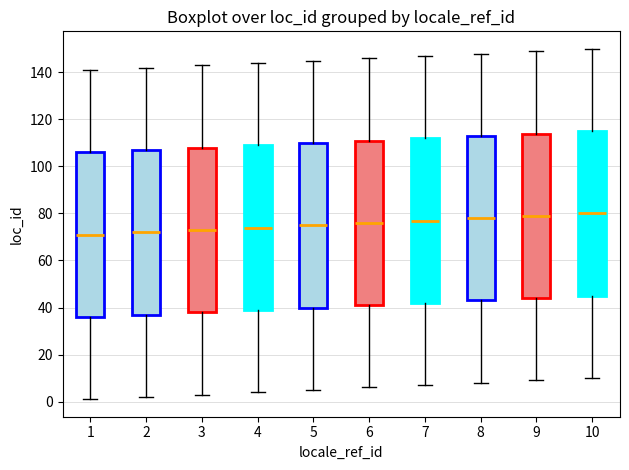

Reading left to right, read every box against the y-axis: the position of its median line, the range the box covers, and the ends of its whiskers. The values are not printed on the chart, so give them approximately, as read against the axis.

1: median 72, box 36 to 106, whiskers 2 to 142
2: median 72, box 38 to 108, whiskers 2 to 142
3: median 74, box 38 to 108, whiskers 4 to 144
4: median 74, box 40 to 110, whiskers 4 to 144
5: median 76, box 40 to 110, whiskers 6 to 146
6: median 76, box 42 to 112, whiskers 6 to 146
7: median 78, box 42 to 112, whiskers 8 to 148
8: median 78, box 44 to 114, whiskers 8 to 148
9: median 80, box 44 to 114, whiskers 10 to 150
10: median 80, box 46 to 116, whiskers 10 to 150